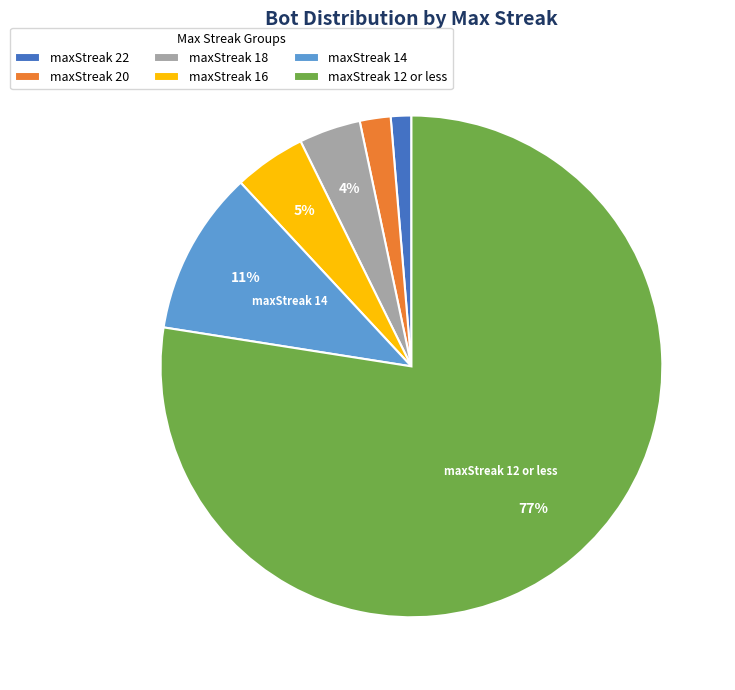

What percentage is the maxStreak 20 slice, to the nearest percent?

2%